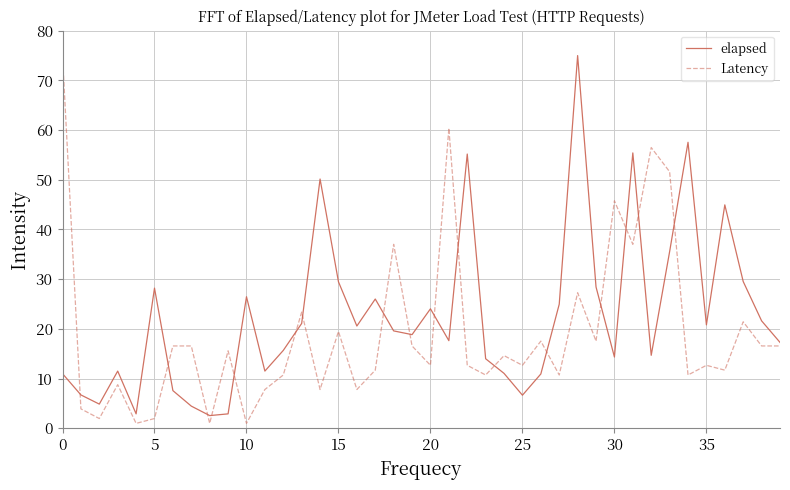

Does the chart have visible grid lines?

Yes